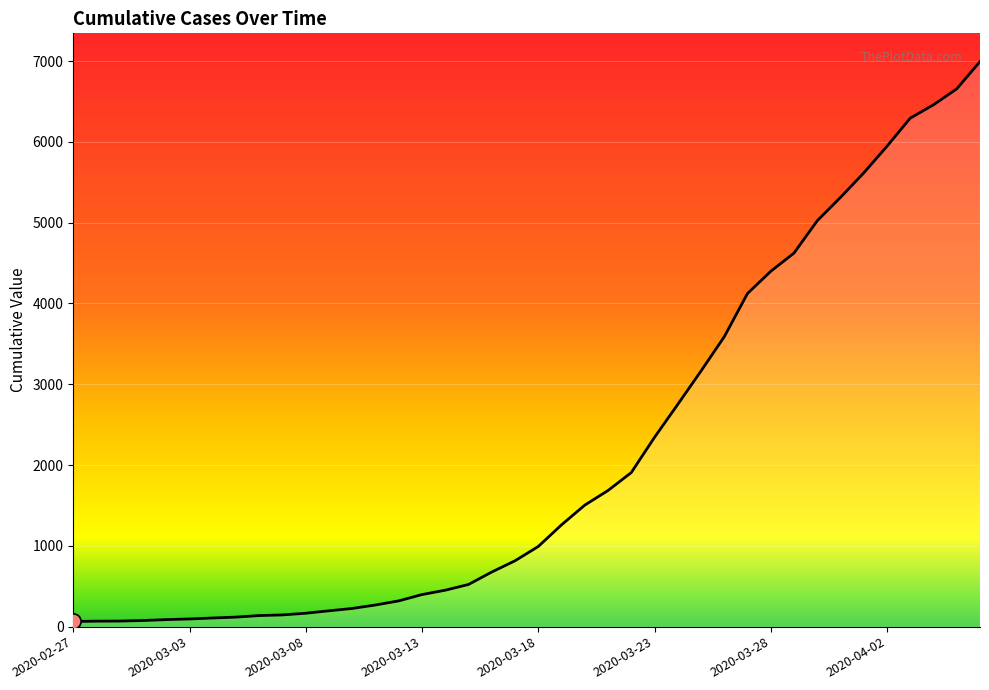

What is the difference between the maximum and minimum values?

6930